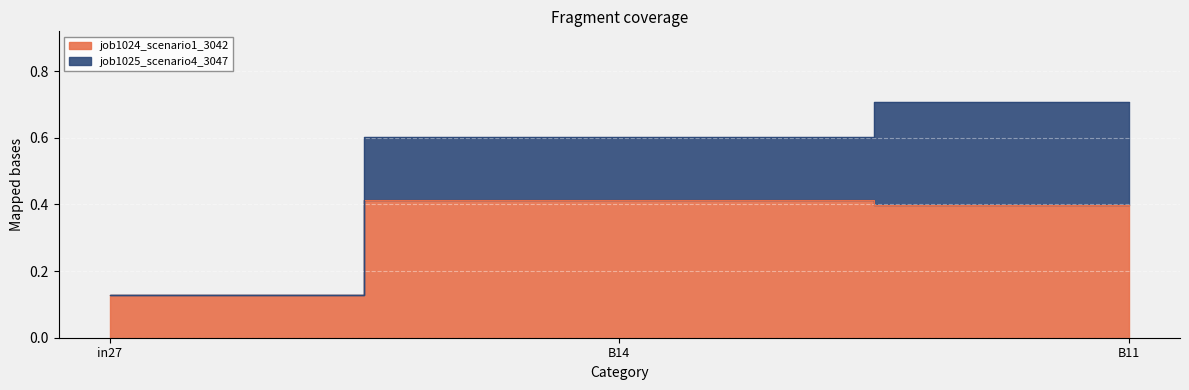

What value does the data have at B11?

0.4